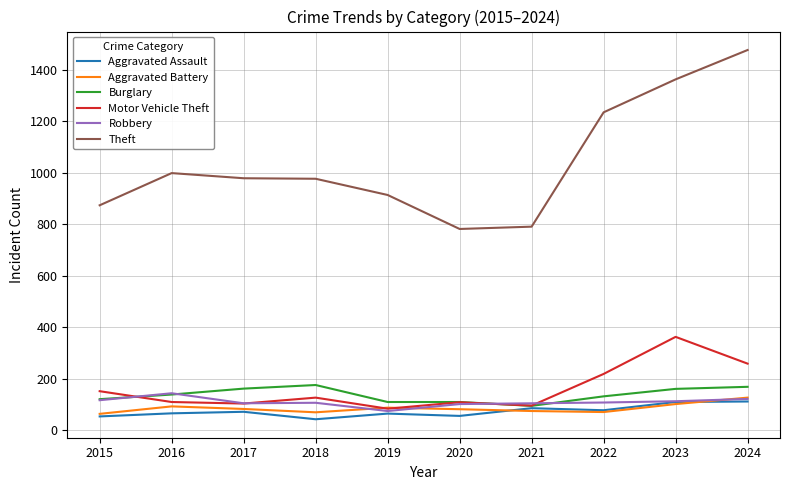

Between which two adjacent categories do Aggravated Battery and Robbery first intersect?

2018 and 2019